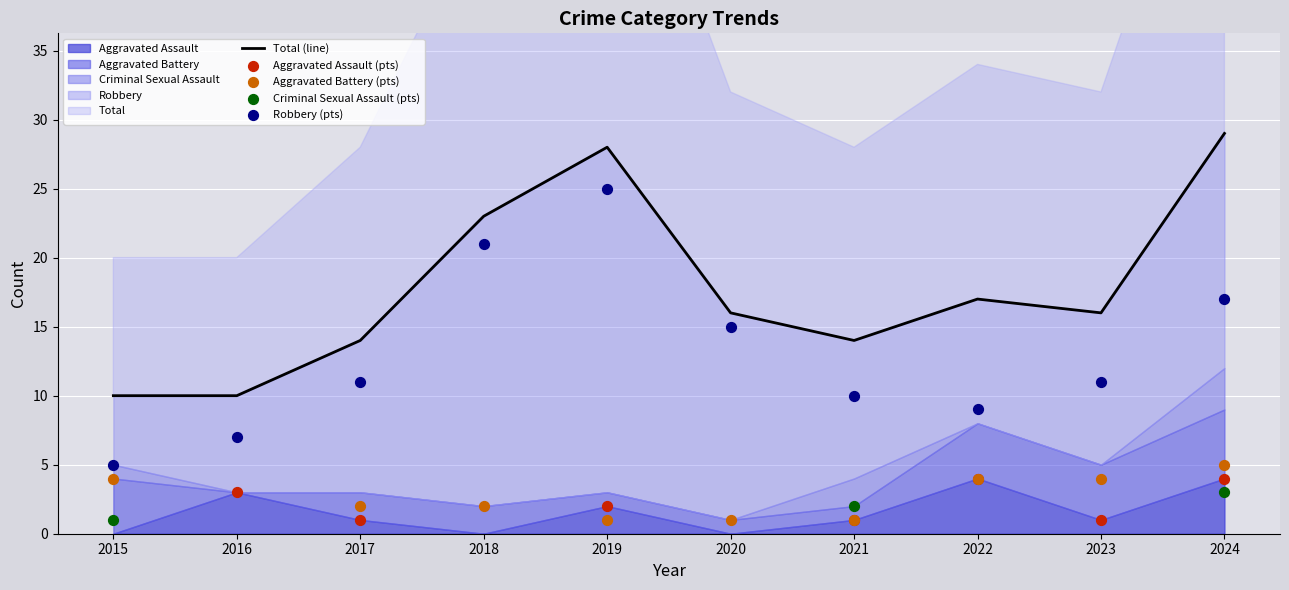

Is the value of Total at 2021 greater than the value of Criminal Sexual Assault at 2015?

Yes